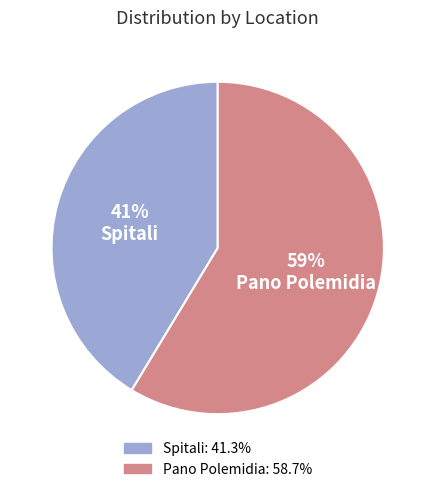

Combined, do Spitali and Pano Polemidia account for over 50%?

Yes